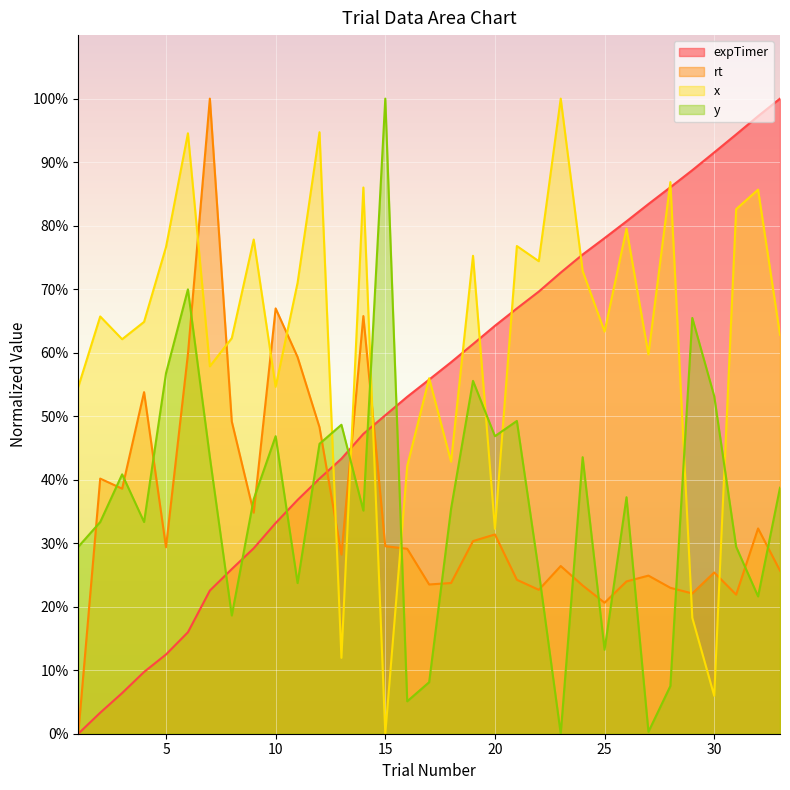

Reading left to right, transcribe all the data shown in this chart.

expTimer: 0.0	3.3	6.4	9.7	12.5	16.0	22.5	25.9	29.2	33.2	36.8	40.2	43.3	47.2	50.1	53.1	55.8	58.5	61.3	64.2	67.0	69.6	72.6	75.5	78.0	80.7	83.4	86.0	88.7	91.5	94.4	97.2	100.0
rt: 0.0	40.2	38.6	53.8	29.4	59.8	100.0	49.2	34.8	67.0	59.3	48.3	28.2	65.8	29.5	29.1	23.5	23.7	30.3	31.4	24.2	22.7	26.4	23.3	20.6	24.0	24.9	23.0	22.1	25.4	21.9	32.3	25.7
x: 54.6	65.7	62.1	64.8	76.6	94.5	57.8	62.3	77.8	54.6	71.0	94.7	11.9	86.0	0.0	42.2	56.0	42.8	75.3	32.3	76.8	74.4	100.0	72.9	63.3	79.5	59.7	86.9	18.3	6.0	82.6	85.7	62.8
y: 29.4	33.3	40.8	33.3	56.8	70.0	43.5	18.6	36.9	46.8	23.7	45.6	48.6	35.1	100.0	5.1	8.1	35.4	55.6	46.8	49.2	25.5	0.0	43.5	13.2	37.2	0.3	7.5	65.5	53.2	29.4	21.6	38.7